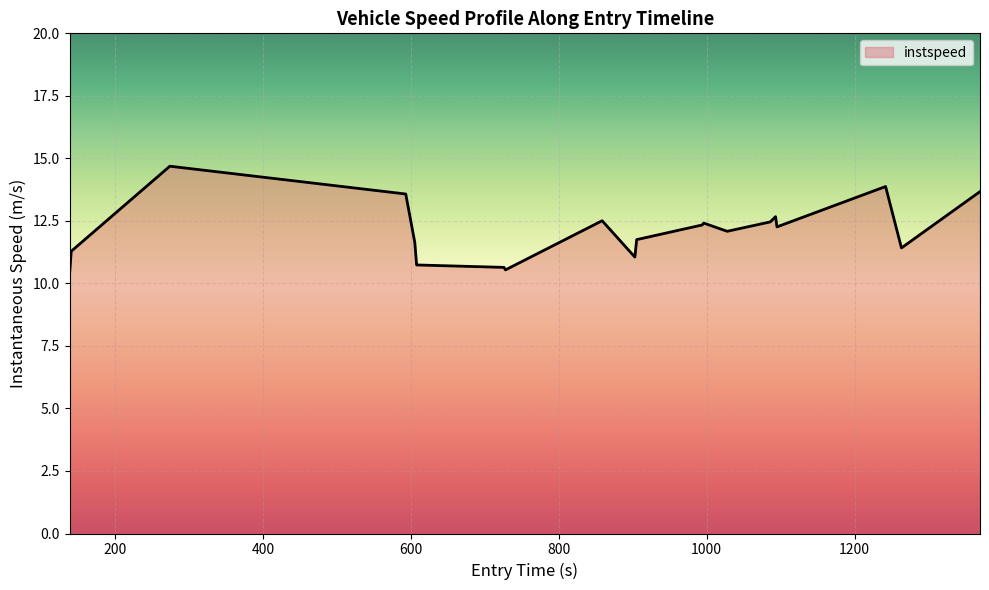

What is the greatest value displayed?

14.7